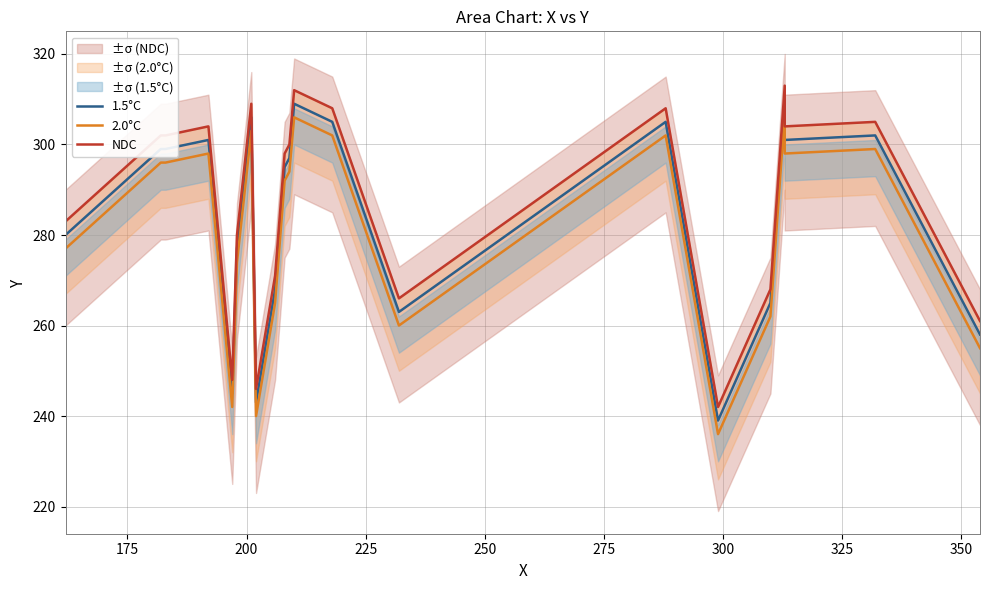

What is the minimum value shown in the chart?

236